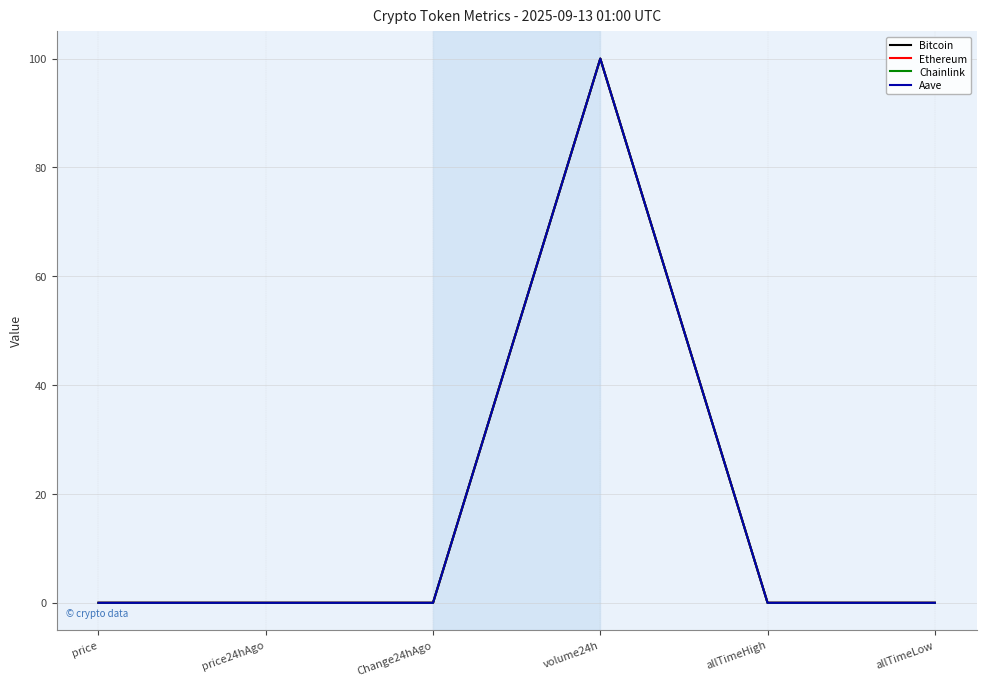

Is it true that Aave equals 0.0 at allTimeLow?

True